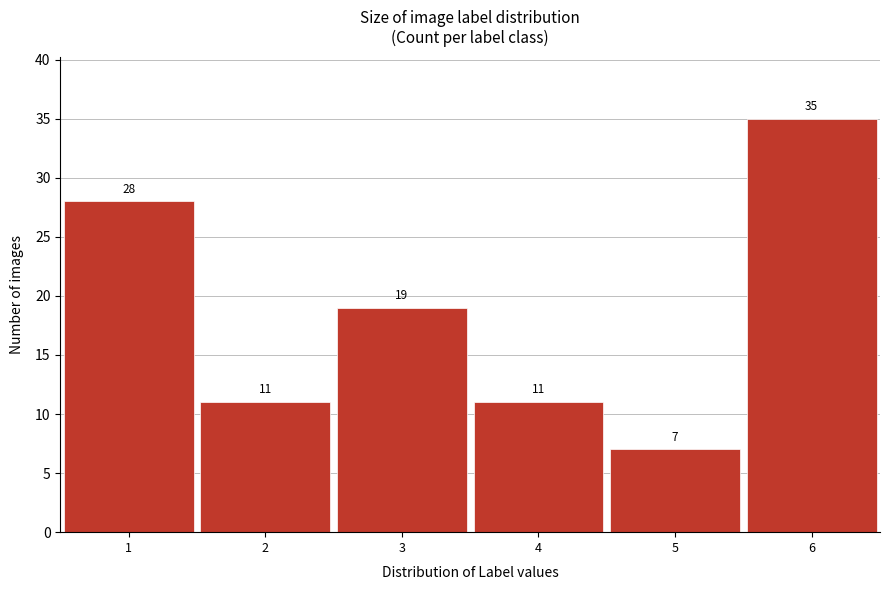

Reading right to left, extract all data points from this chart.

35	7	11	19	11	28